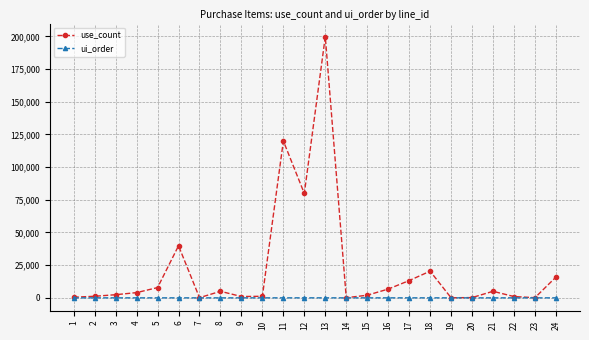

What is the difference between the highest and lowest values at 10?

1200